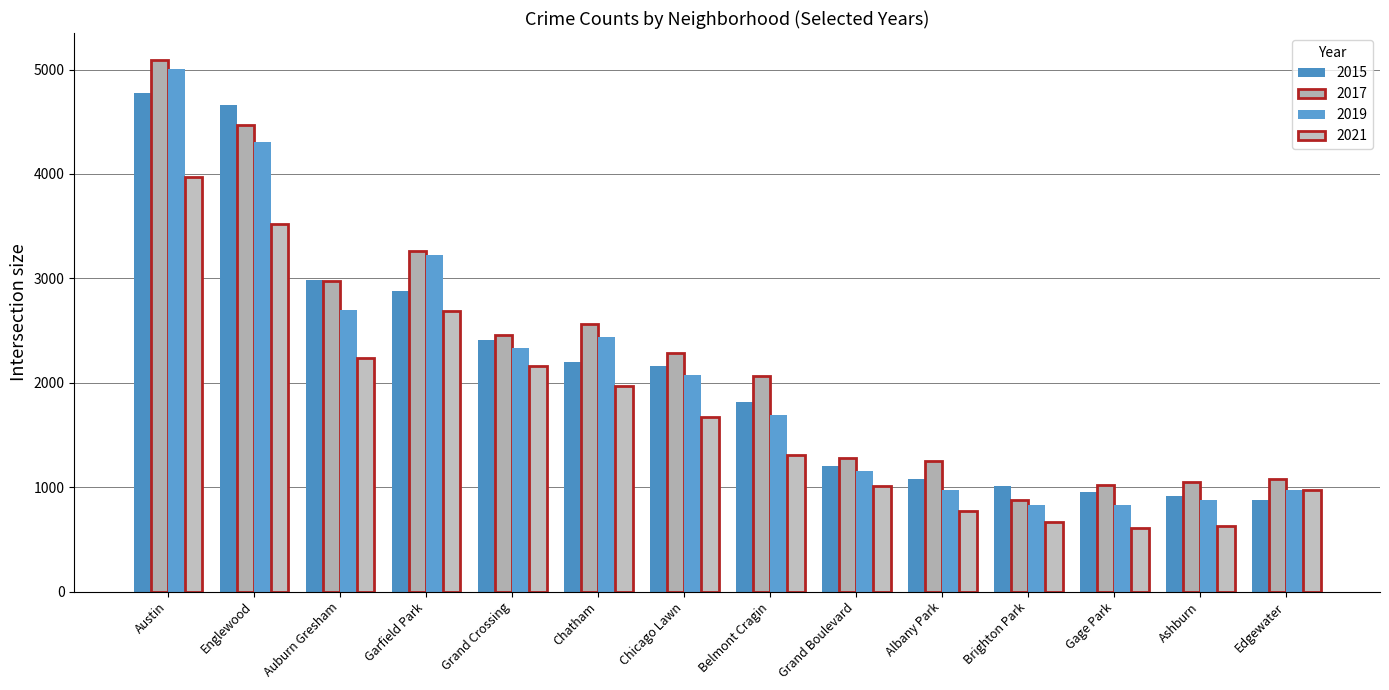

What is the difference between the second highest and minimum values in the 2017 series?

3594